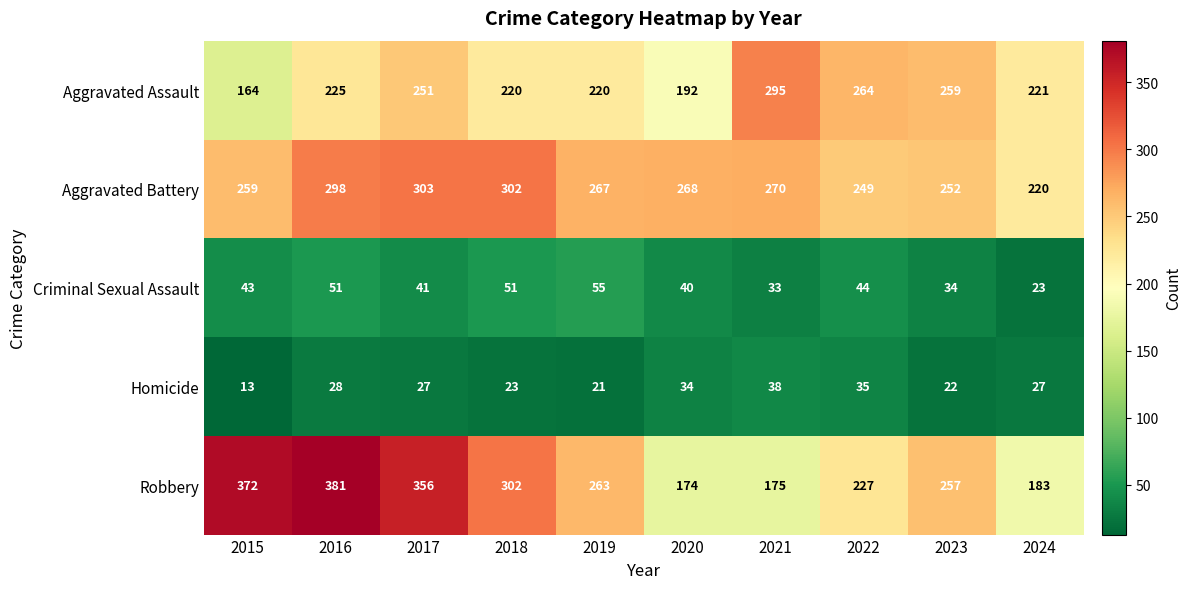

At which label does Robbery reach its peak?

2016